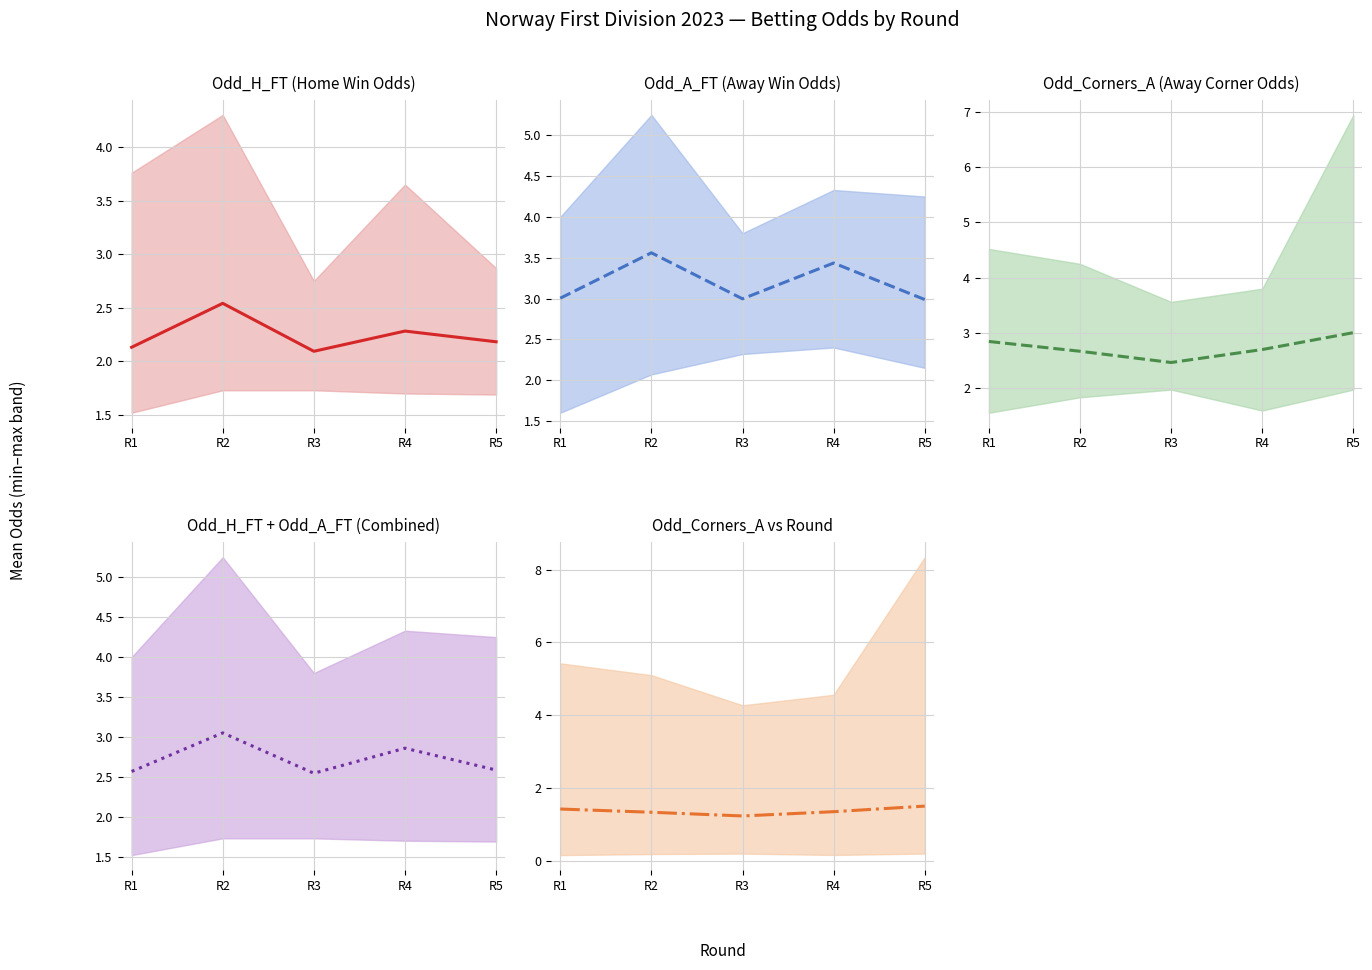

Rank the series by their maximum value, from highest to lowest.

Odd_A_FT, Odd Combined, Odd_Corners_A, Odd_H_FT, Odd_Corners_A scaled